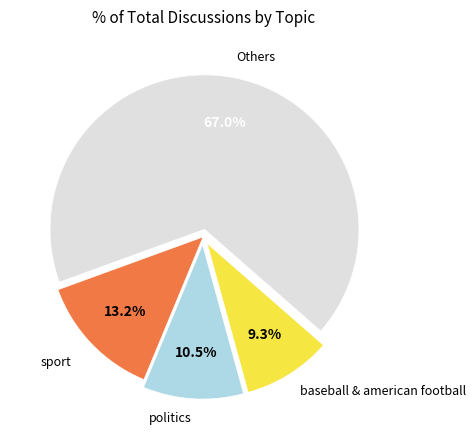

Does any single category account for the majority?

Yes